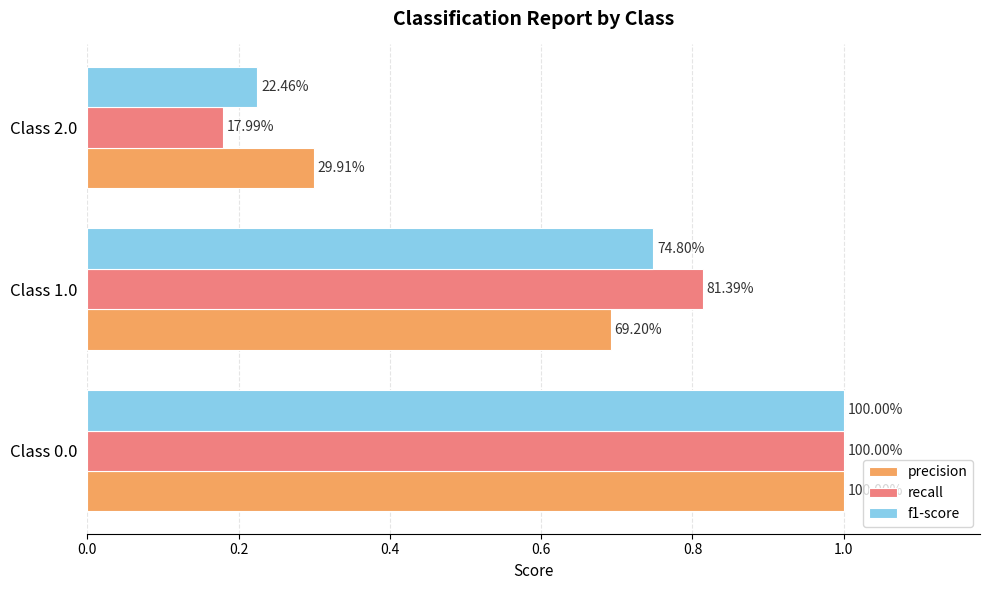

What are all the series names shown in the legend?

precision, recall, f1-score